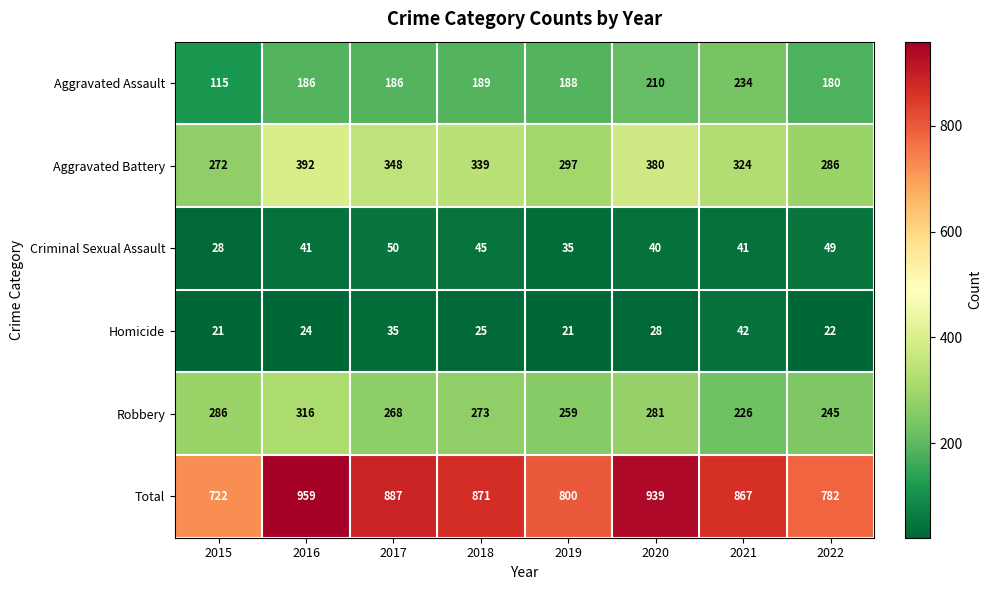

At how many categories does at least one series exceed 52?

8